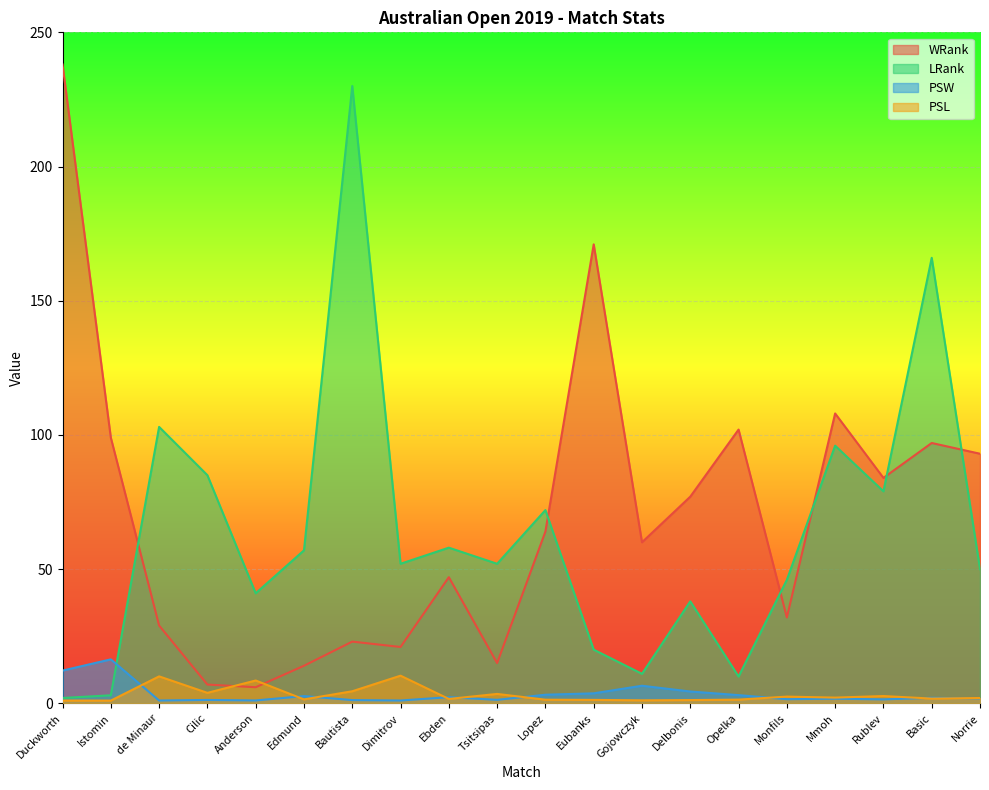

Rank the series by their maximum value, from highest to lowest.

WRank, LRank, PSW, PSL